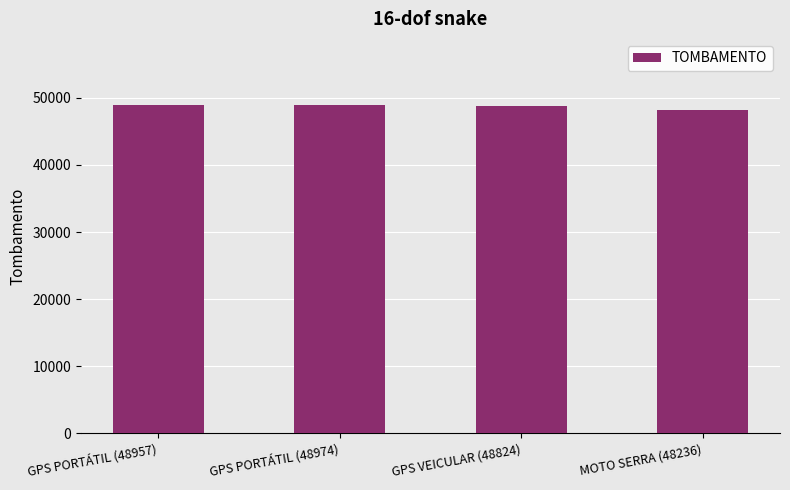

What is the label of the 2nd bar from the right?

GPS VEICULAR (48824)